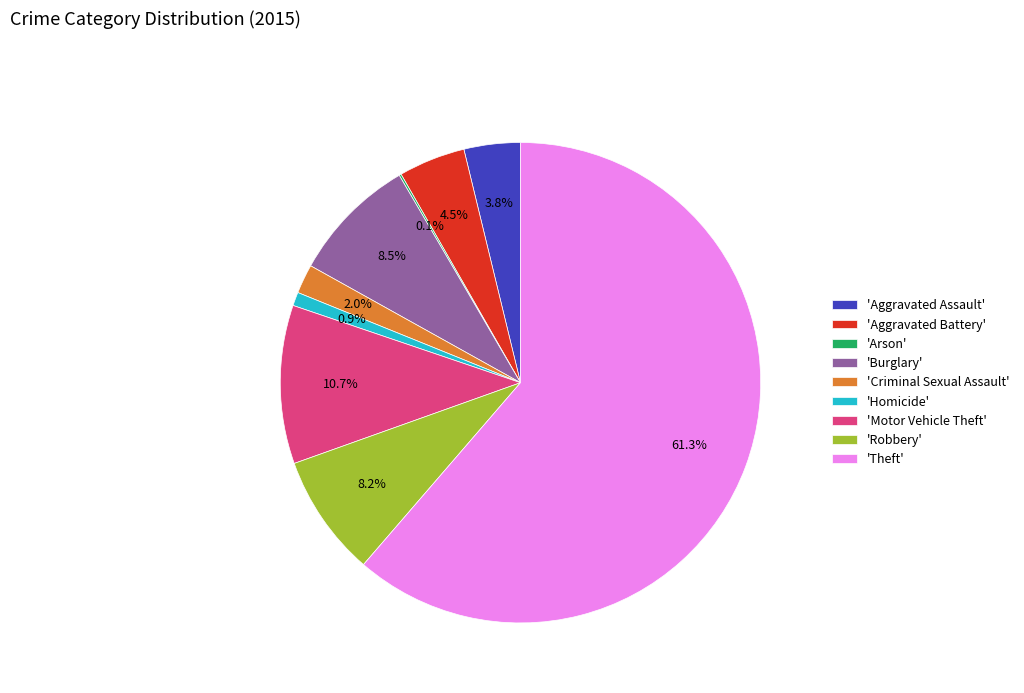

Which slice is the largest?

'Theft'